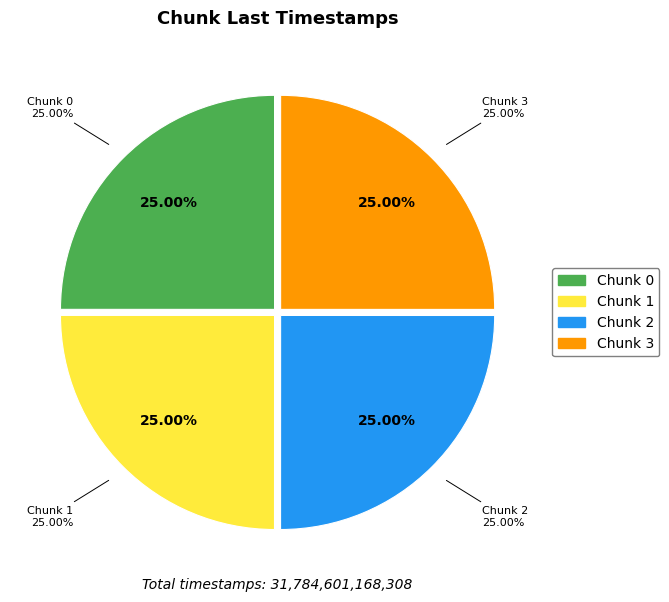

Rank the categories by value from highest to lowest.

3, 2, 1, 0